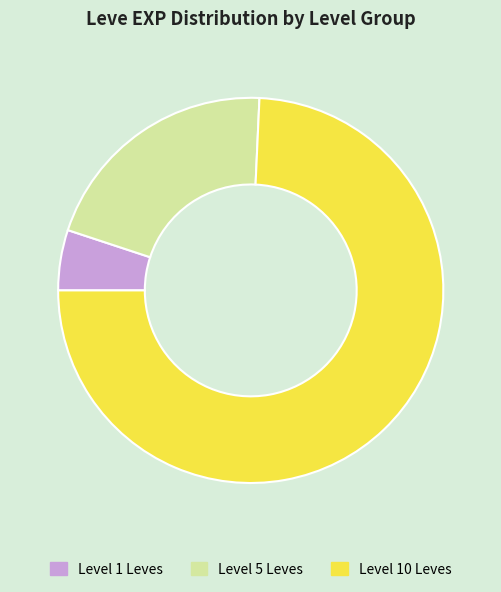

True or false: Level 5 Leves accounts for 13% of the total.

False